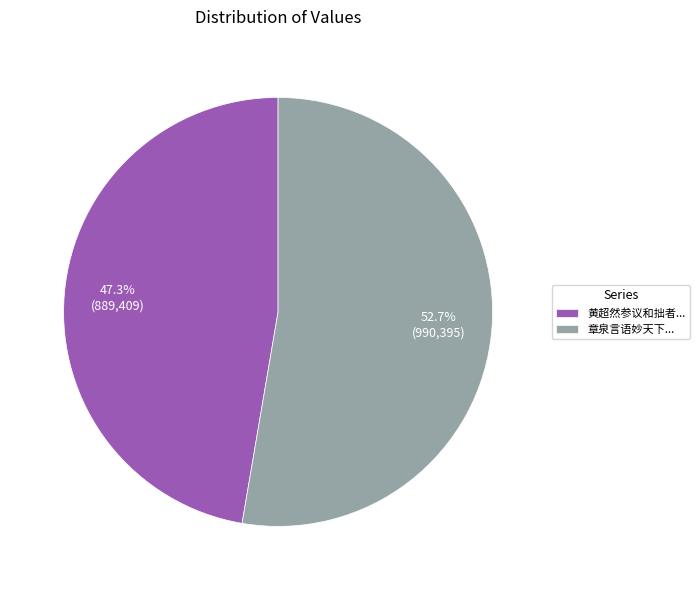

Between 章泉言语妙天下... and 黄超然参议和拙者..., which is larger?

章泉言语妙天下...